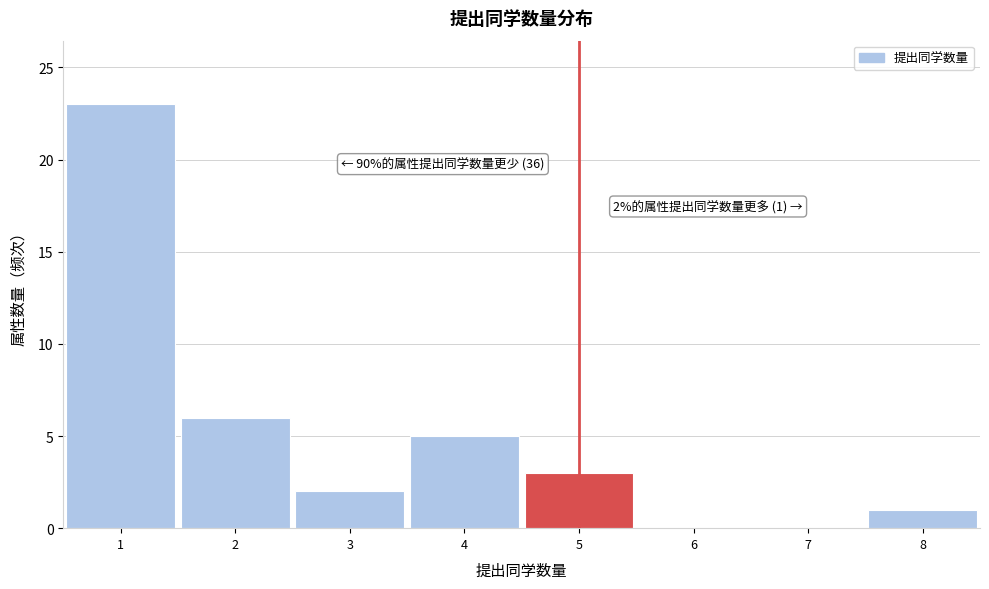

Which range on the x-axis has the tallest bar?

0.5 to 1.5